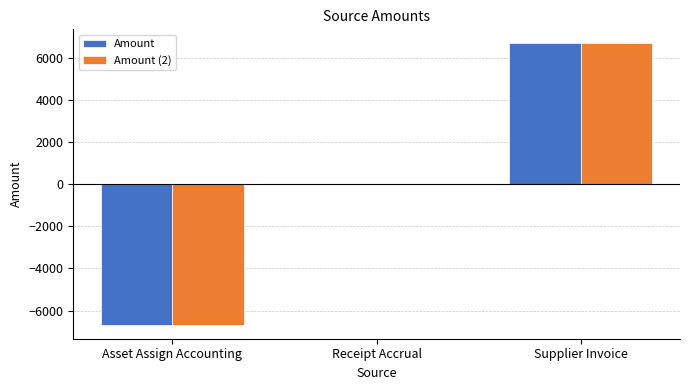

How many series are shown in this chart?

2